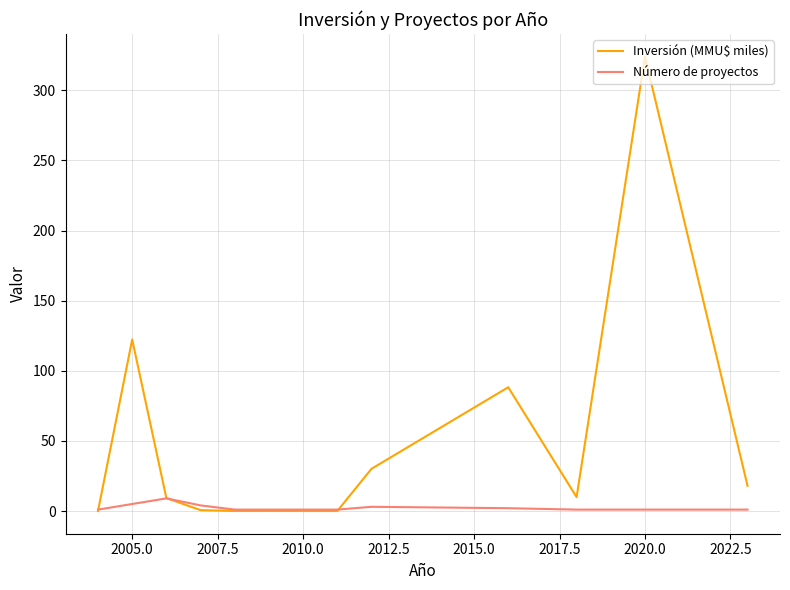

What is the greatest value displayed?

324.0